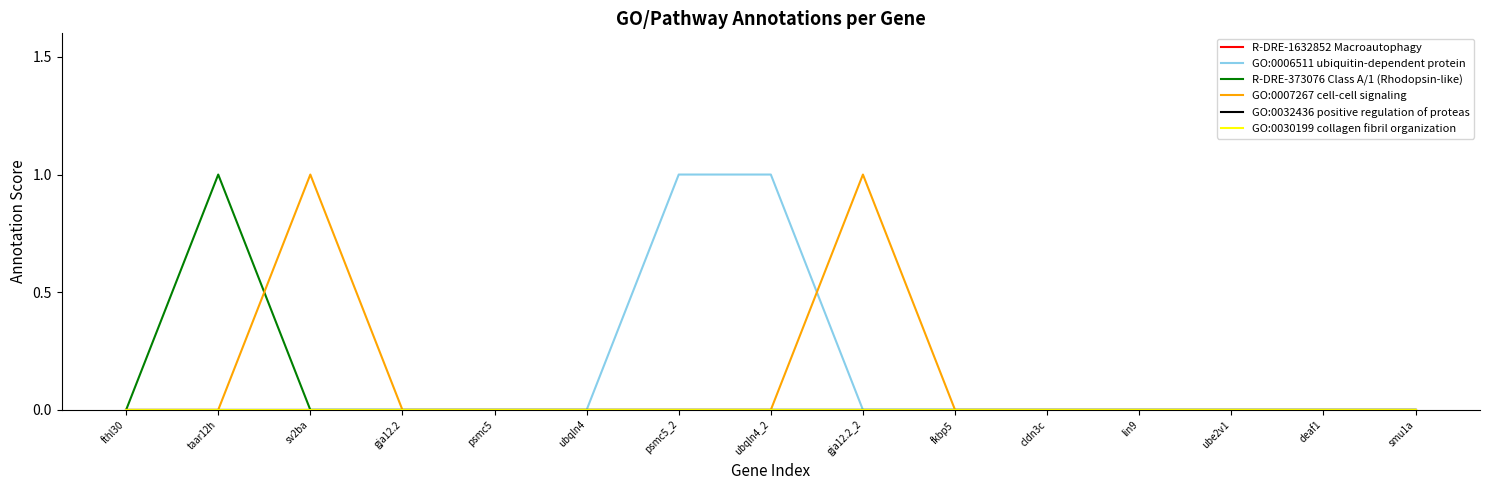

What is the difference between the highest and lowest values at ubqln4_2?

1